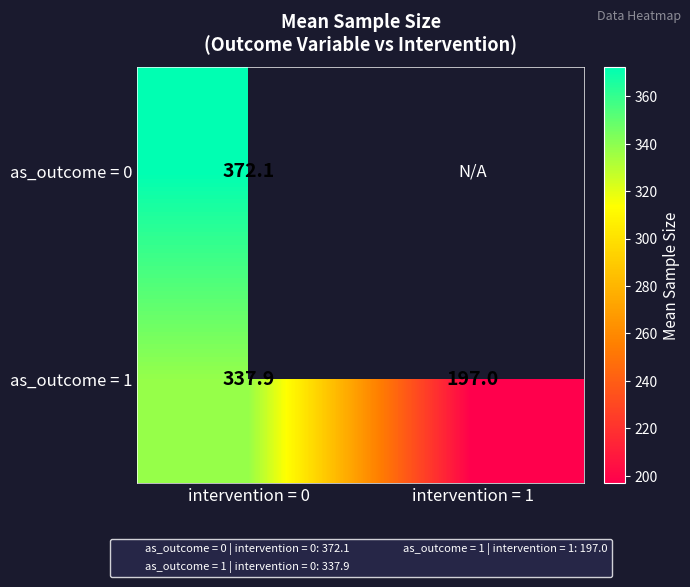

How many values in as_outcome = 0 are above zero?

1